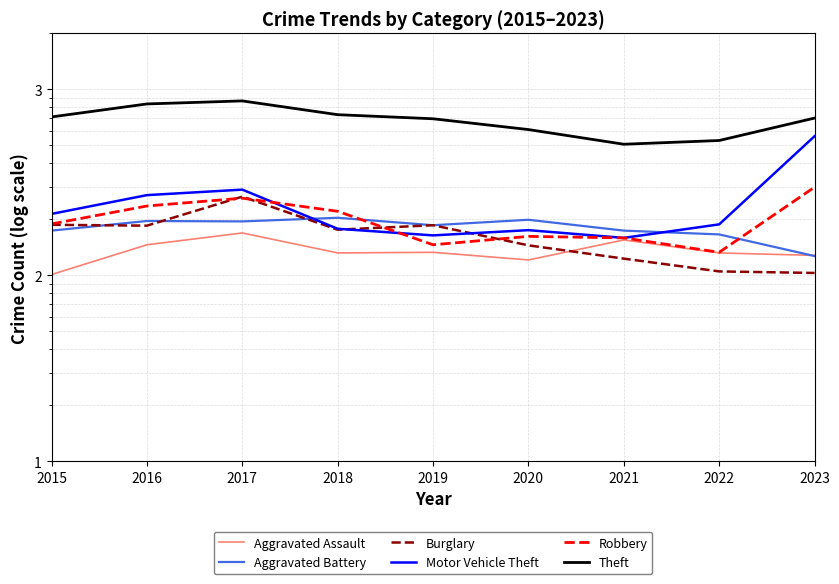

True or false: Theft and Aggravated Assault intersect in this chart.

False